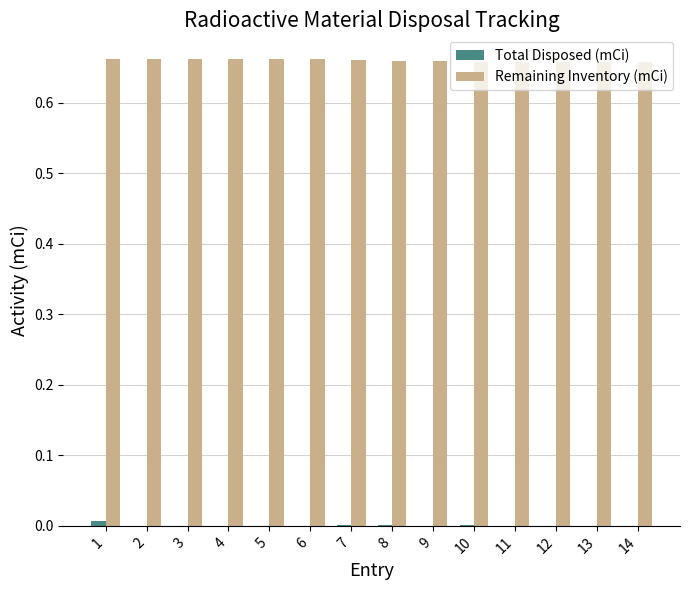

Is the value of Total Disposed (mCi) at 13 greater than the value of Remaining Inventory (mCi) at 9?

No